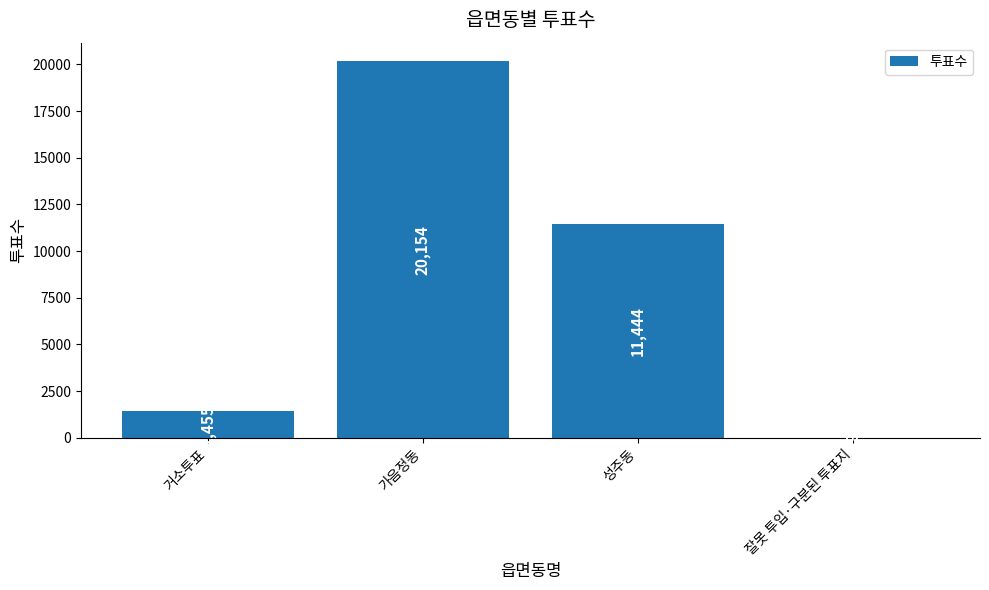

Reading right to left, transcribe all the data shown in this chart.

잘못 투입·구분된 투표지=9	성주동=11444	가음정동=20154	거소투표=1455